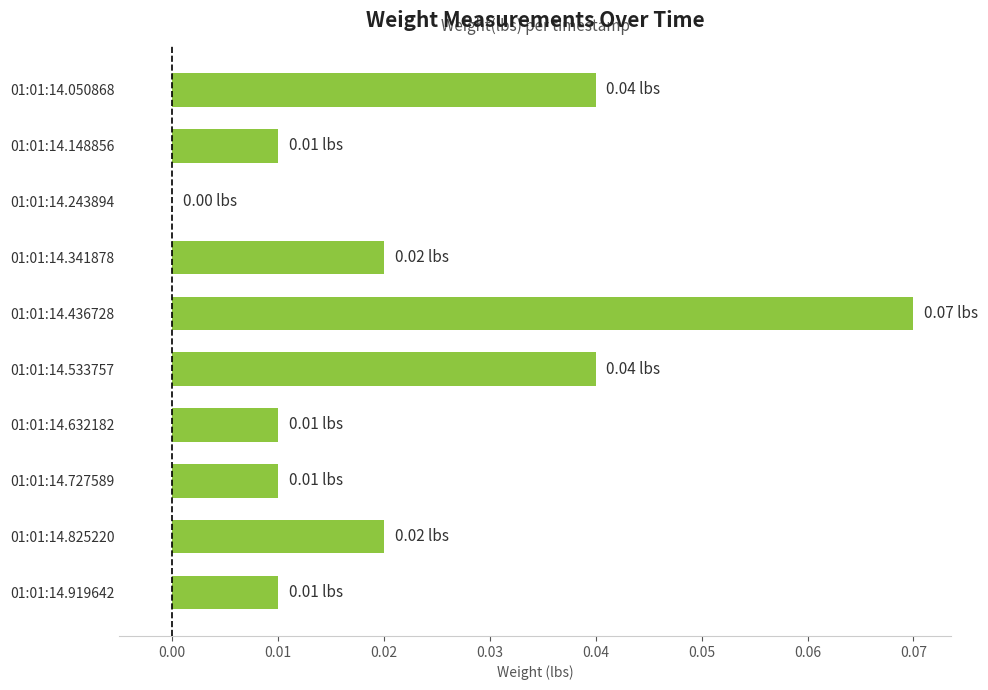

How many series are shown in this chart?

1